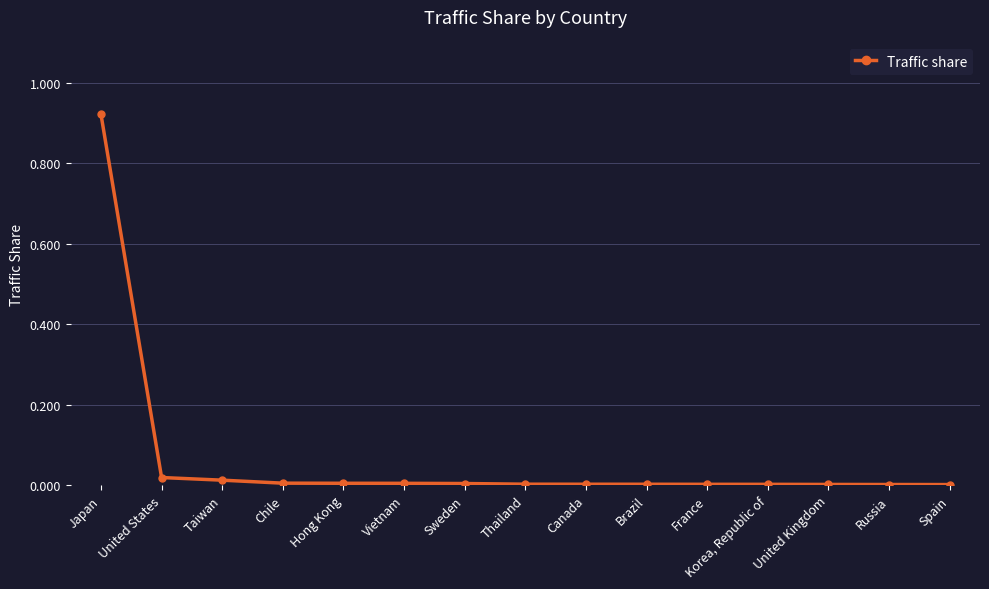

List the labels in order of value, largest first.

Japan, United States, Taiwan, Chile, Hong Kong, Vietnam, Sweden, Thailand, Canada, Brazil, France, Korea, Republic of, United Kingdom, Russia, Spain